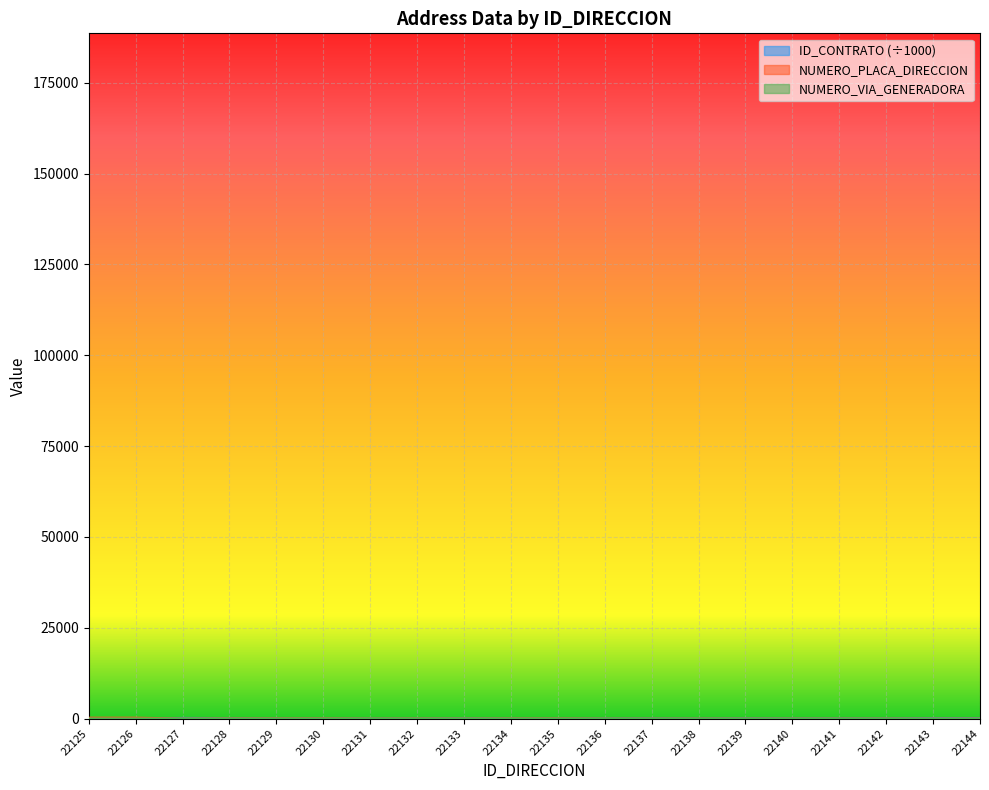

Which series has the largest total across all categories?

NUMERO_PLACA_DIRECCION